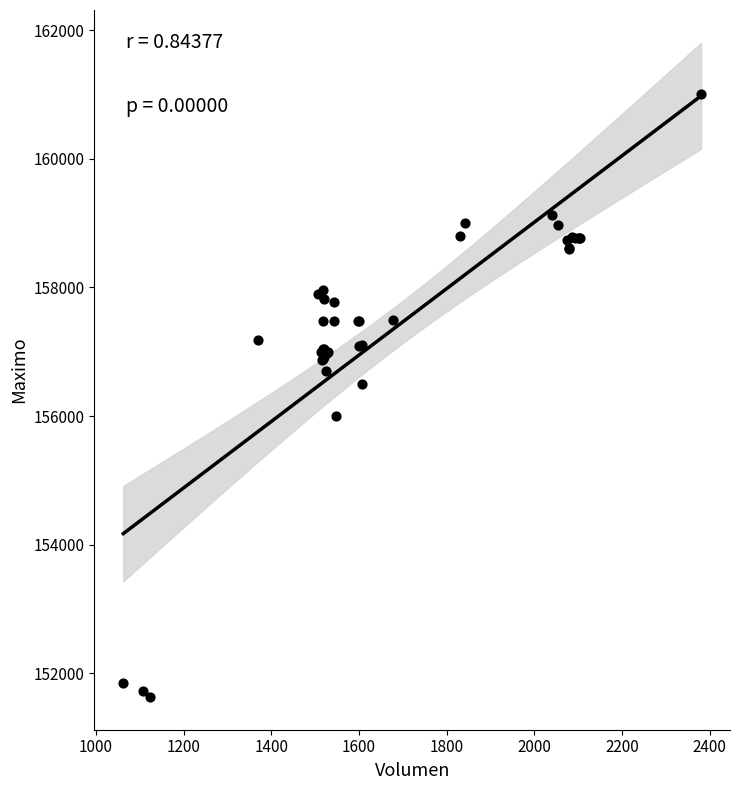

What Y value in the scatter plot is closest to 156316?

156500